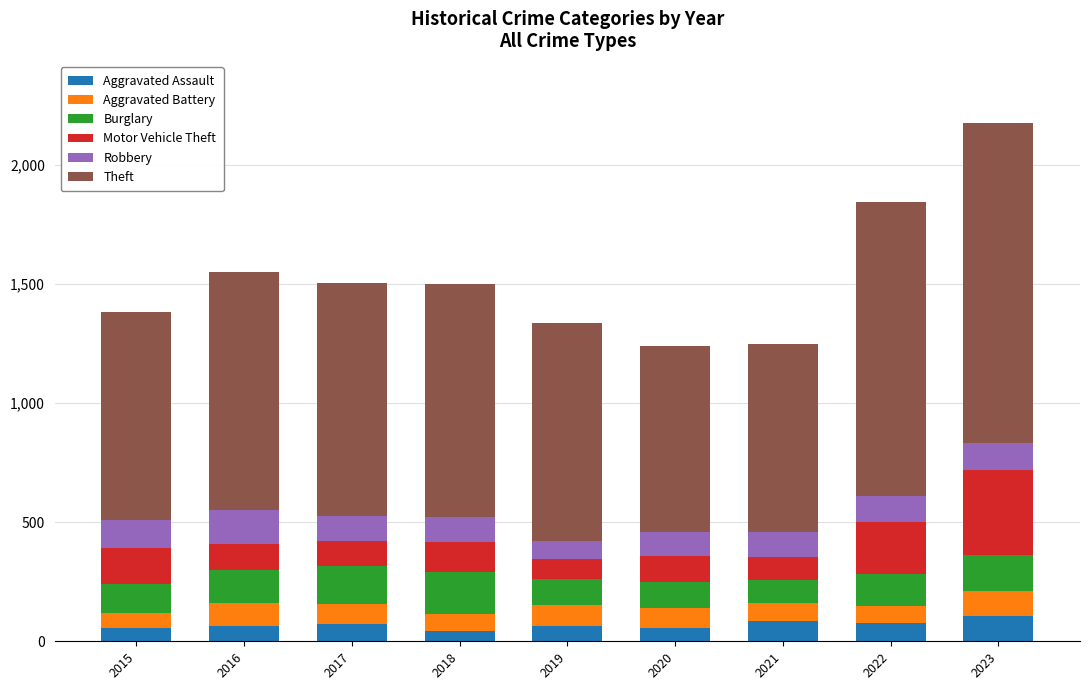

At which category is the sum across all series the highest?

2023